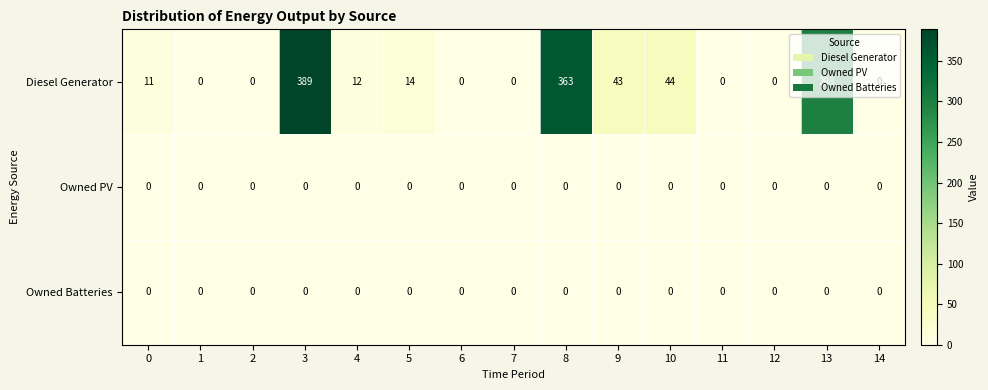

Which series has the widest spread of values?

Diesel Generator